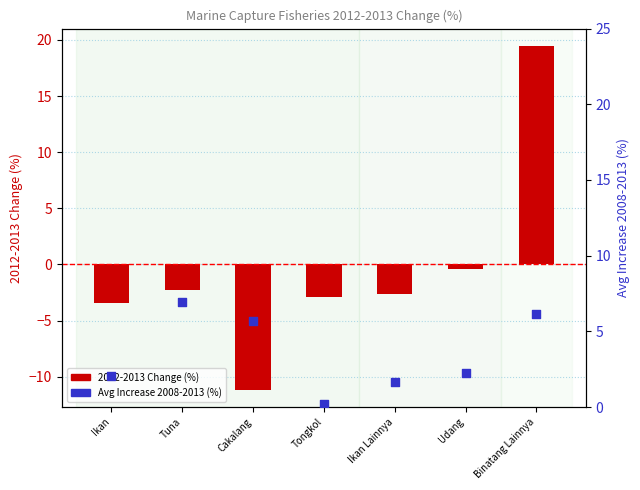

Which series contains the lowest Y value?

2012-2013 Change (%)